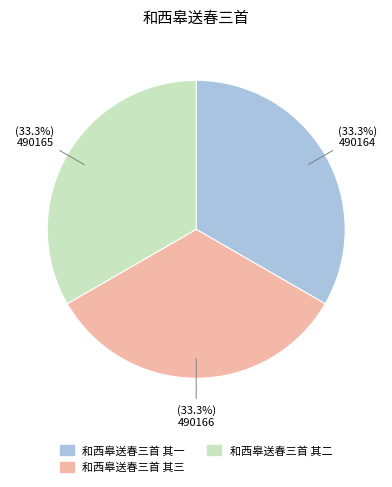

Is the sum of 和西皋送春三首 其一 and 和西皋送春三首 其三 greater than half?

Yes